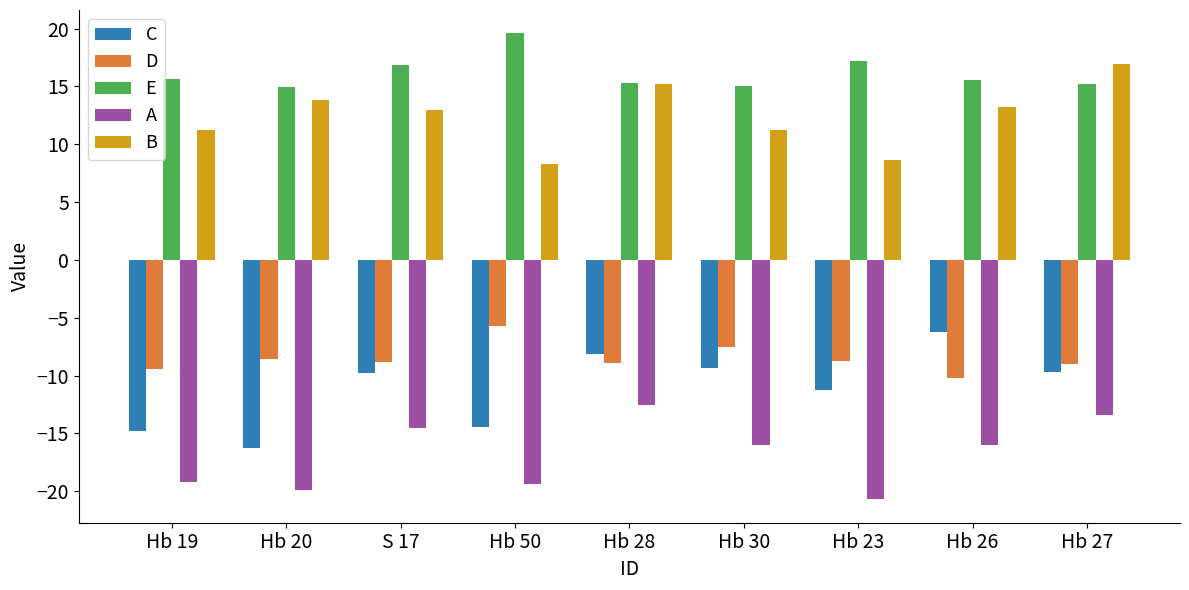

What is the approximate value of E at Hb 19?

15.6